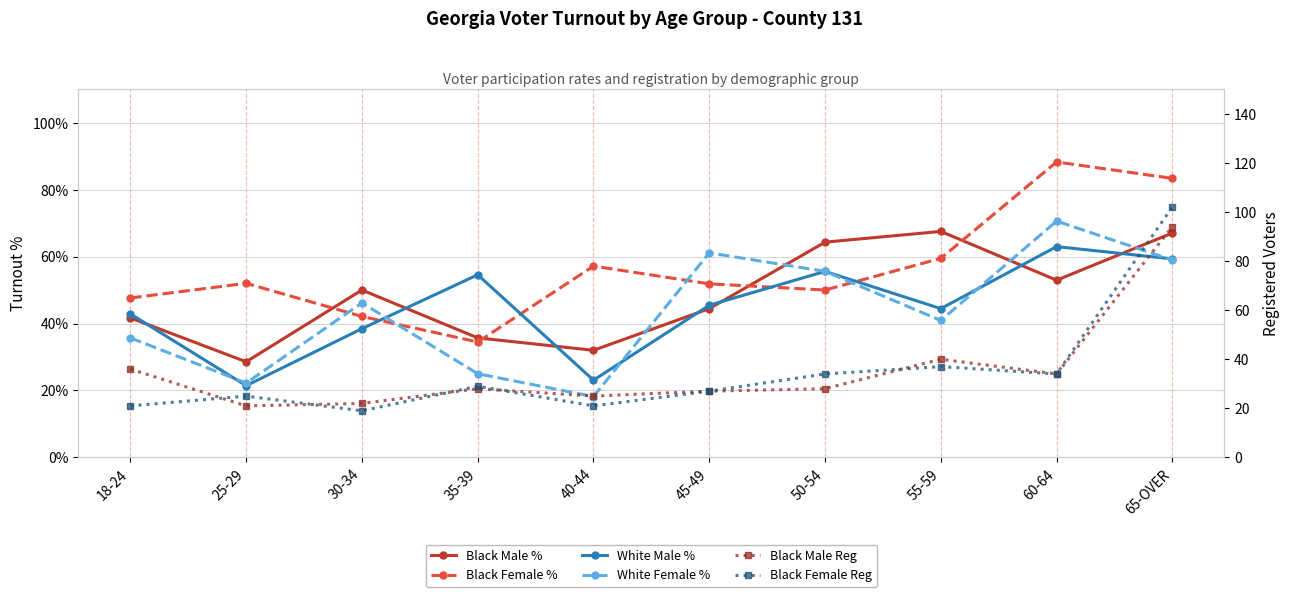

At which category is the sum across all series the highest?

65-OVER